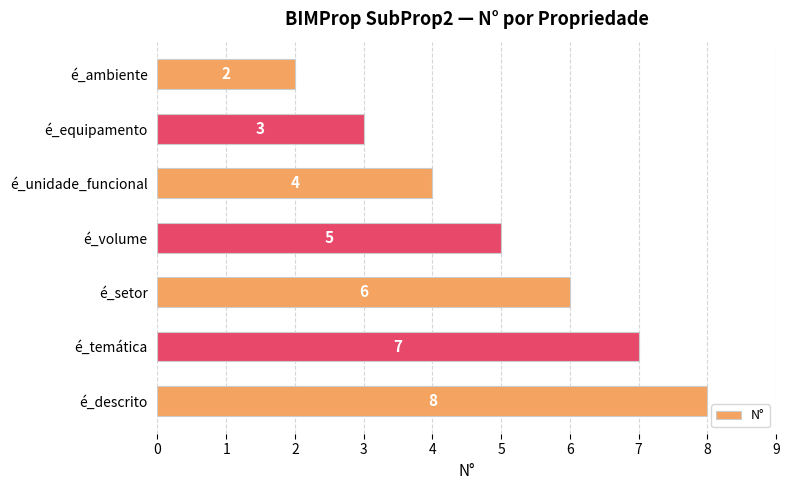

Reading top to bottom, transcribe all the data shown in this chart.

2	3	4	5	6	7	8